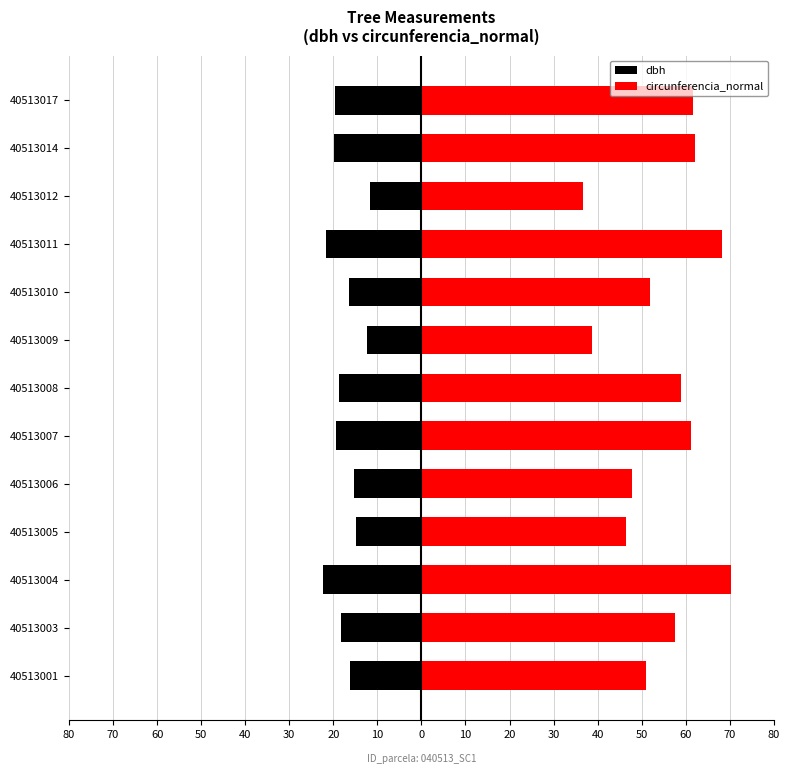

What is the greatest value displayed?

70.4